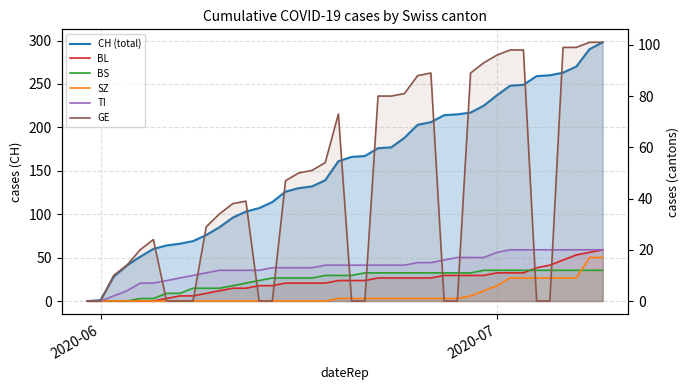

Reading left to right, list all the values displayed in this chart.

CH (total): 0	1	28	41	51	60	64	66	69	76	85	96	103	107	114	126	130	132	139	161	166	167	176	177	188	203	206	214	215	217	225	237	248	249	259	260	263	270	290	298
BL: 0	0	0	0	0	0	1	2	2	3	4	5	5	6	6	7	7	7	7	8	8	8	9	9	9	9	9	10	10	10	10	11	11	11	13	14	16	18	19	20
BS: 0	0	0	0	1	1	3	3	5	5	5	6	7	8	9	9	9	9	10	10	10	11	11	11	11	11	11	11	11	11	12	12	12	12	12	12	12	12	12	12
SZ: 0	0	0	0	0	0	0	0	0	0	0	0	0	0	0	0	0	0	0	1	1	1	1	1	1	1	1	1	1	2	4	6	9	9	9	9	9	9	17	17
TI: 0	0	2	4	7	7	8	9	10	11	12	12	12	12	13	13	13	13	14	14	14	14	14	14	14	15	15	16	17	17	17	19	20	20	20	20	20	20	20	20
GE: 0	0	10	14	20	24	0	0	0	29	34	38	39	0	0	47	50	51	54	73	0	0	80	80	81	88	89	0	0	89	93	96	98	98	0	0	99	99	101	101